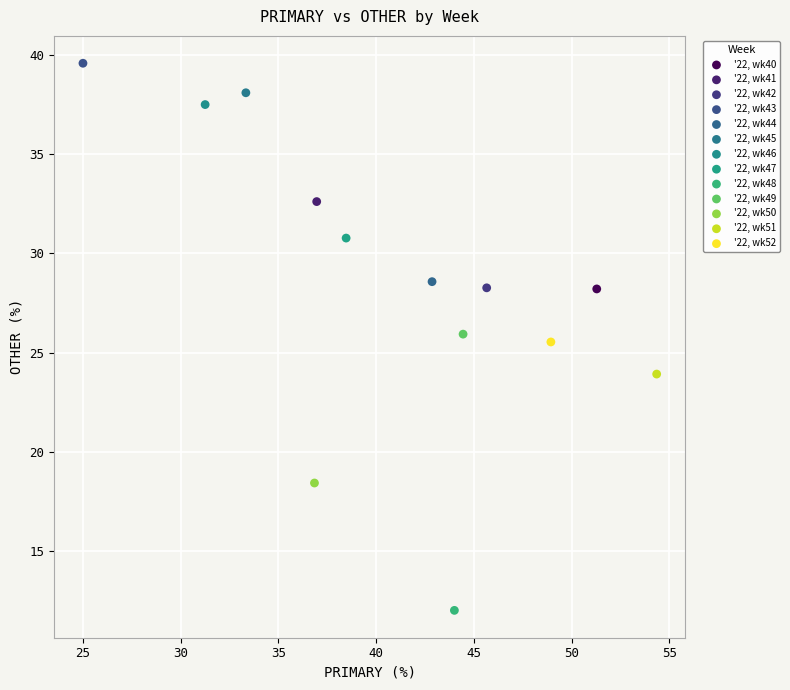

Which series reaches the minimum Y coordinate?

'22, wk48